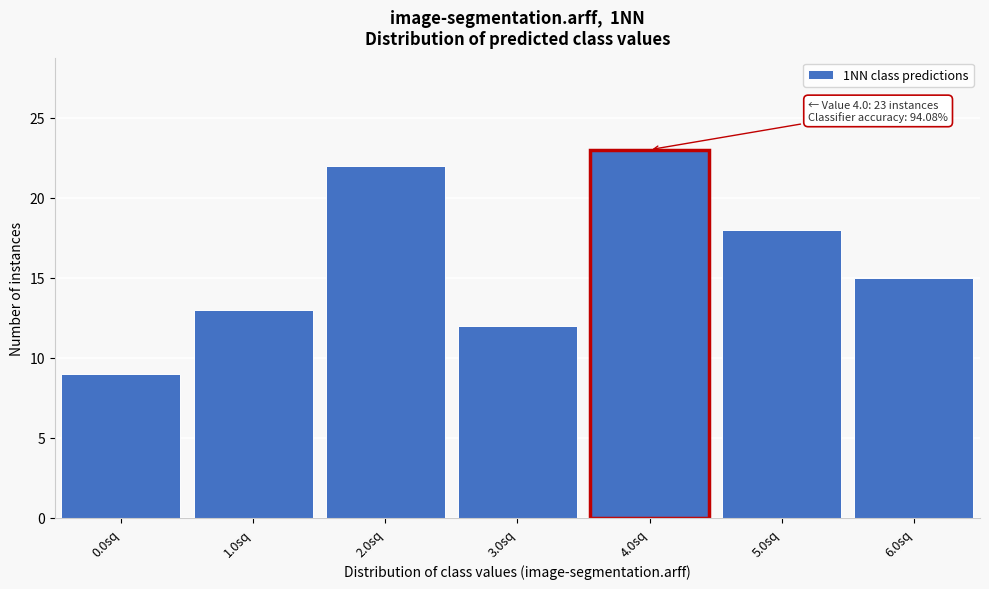

Reading right to left, extract all data points from this chart.

15	18	23	12	22	13	9